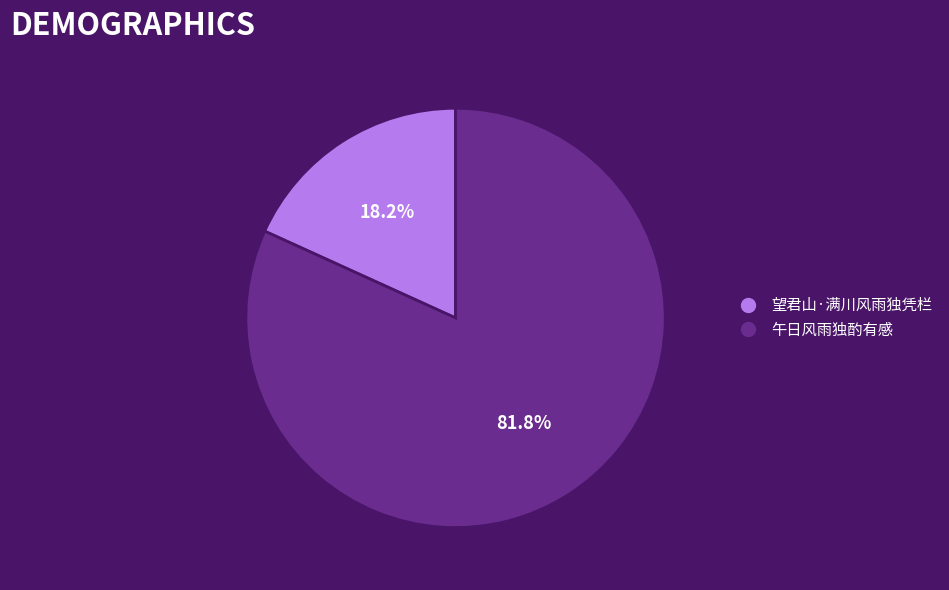

To the nearest percent, what is the difference between the 望君山·满川风雨独凭栏 and 午日风雨独酌有感 slice percentages?

64%